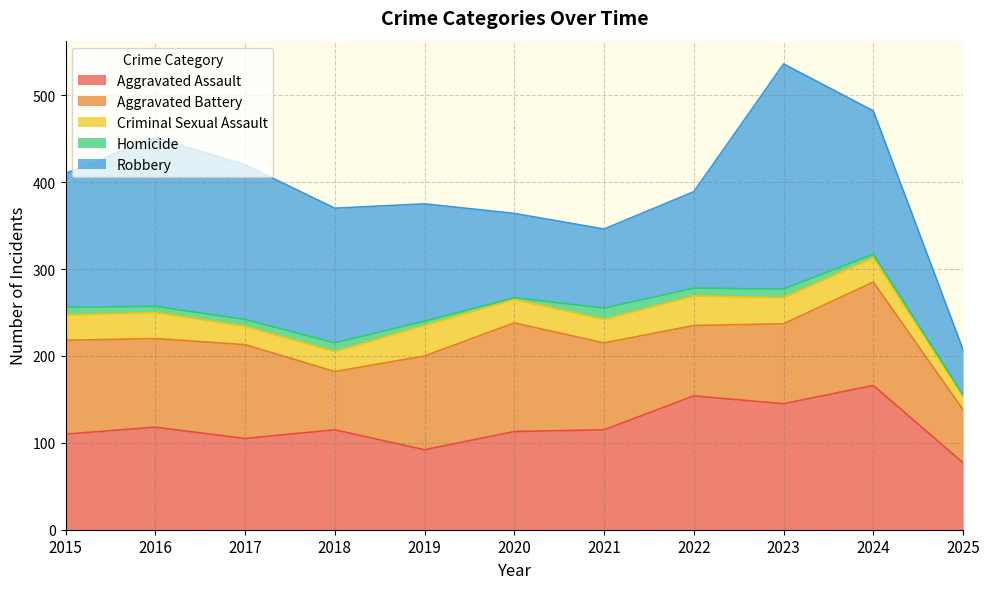

Which series has the largest total across all categories?

Robbery